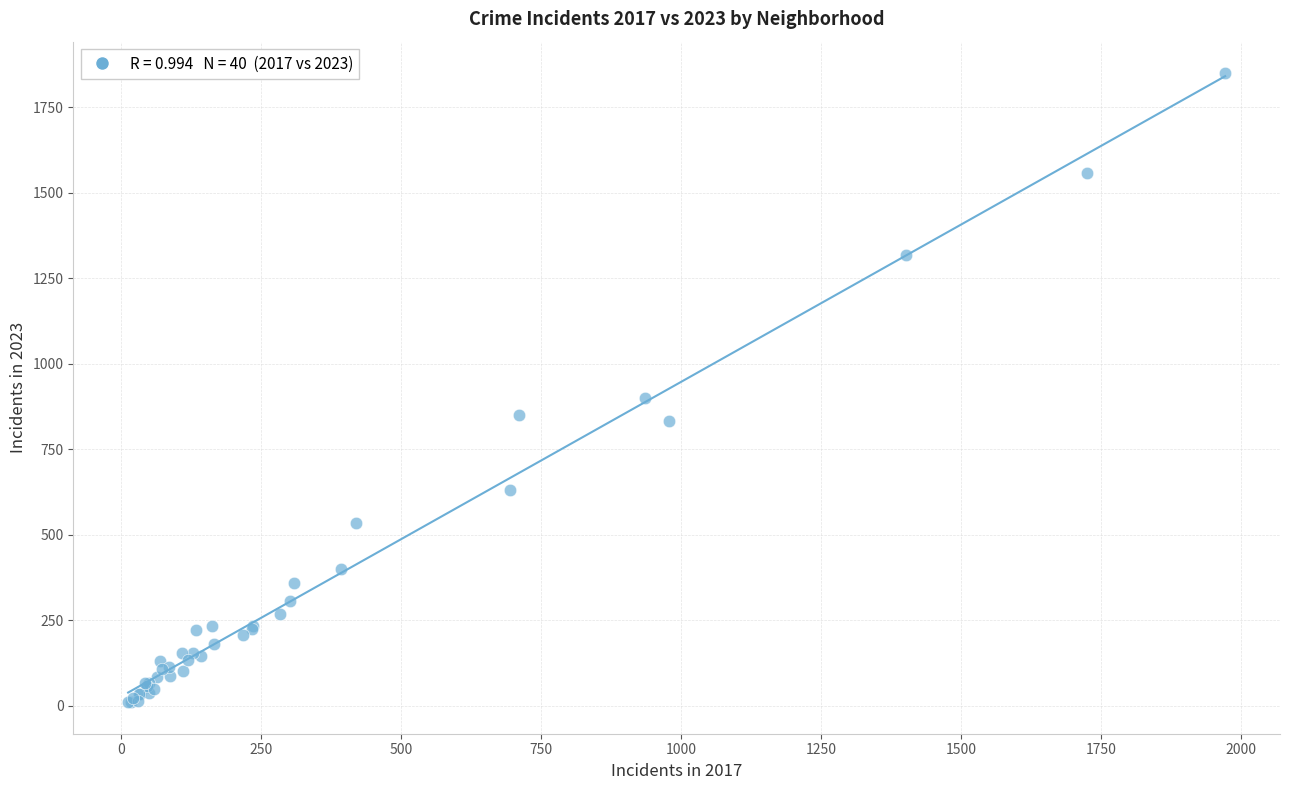

What Y value in the scatter plot is closest to 930?

900